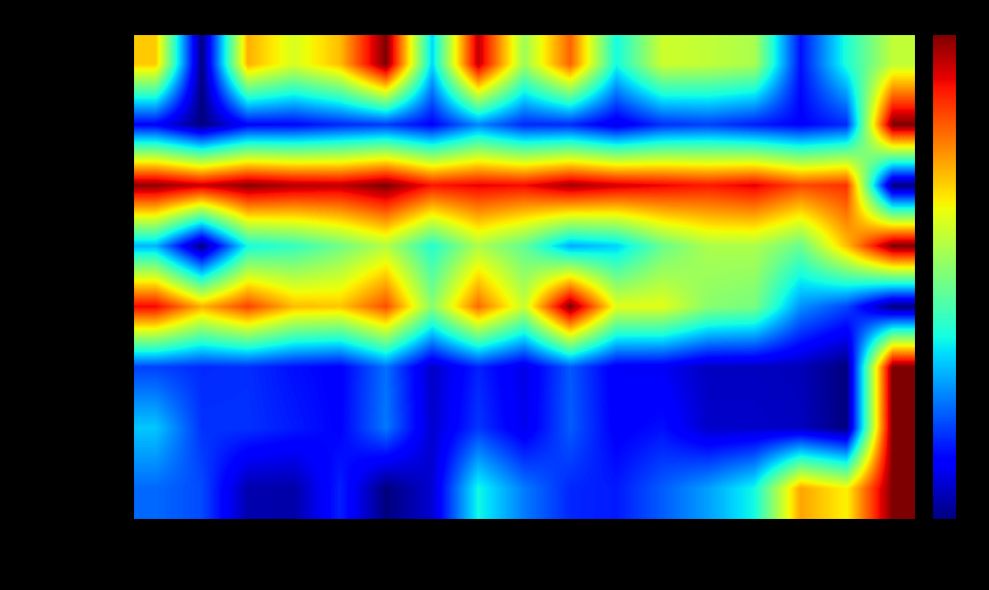

Which has a higher value, 2019-12 or 2019-06?

2019-06